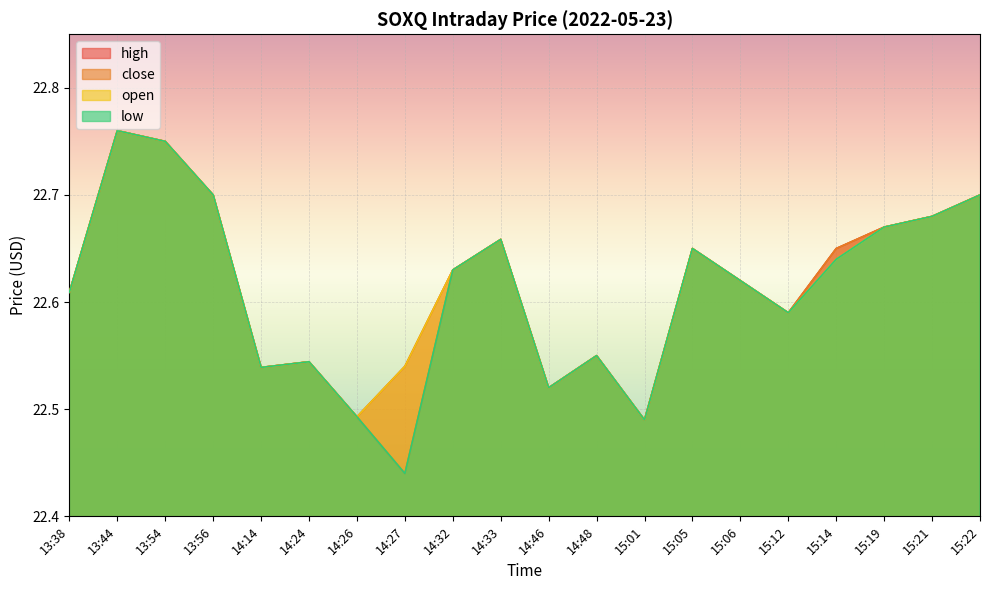

Where is open nearest to the value 22?

15:01